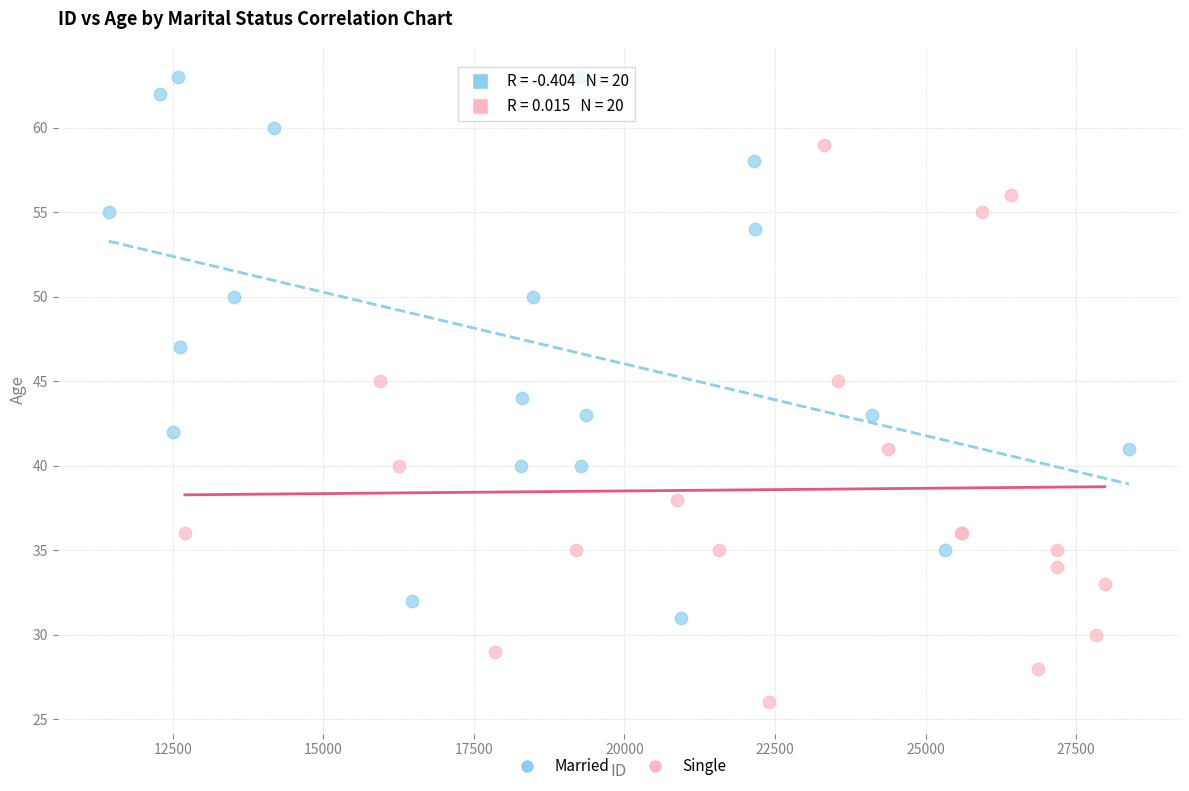

Which series contains the highest Y value?

Married